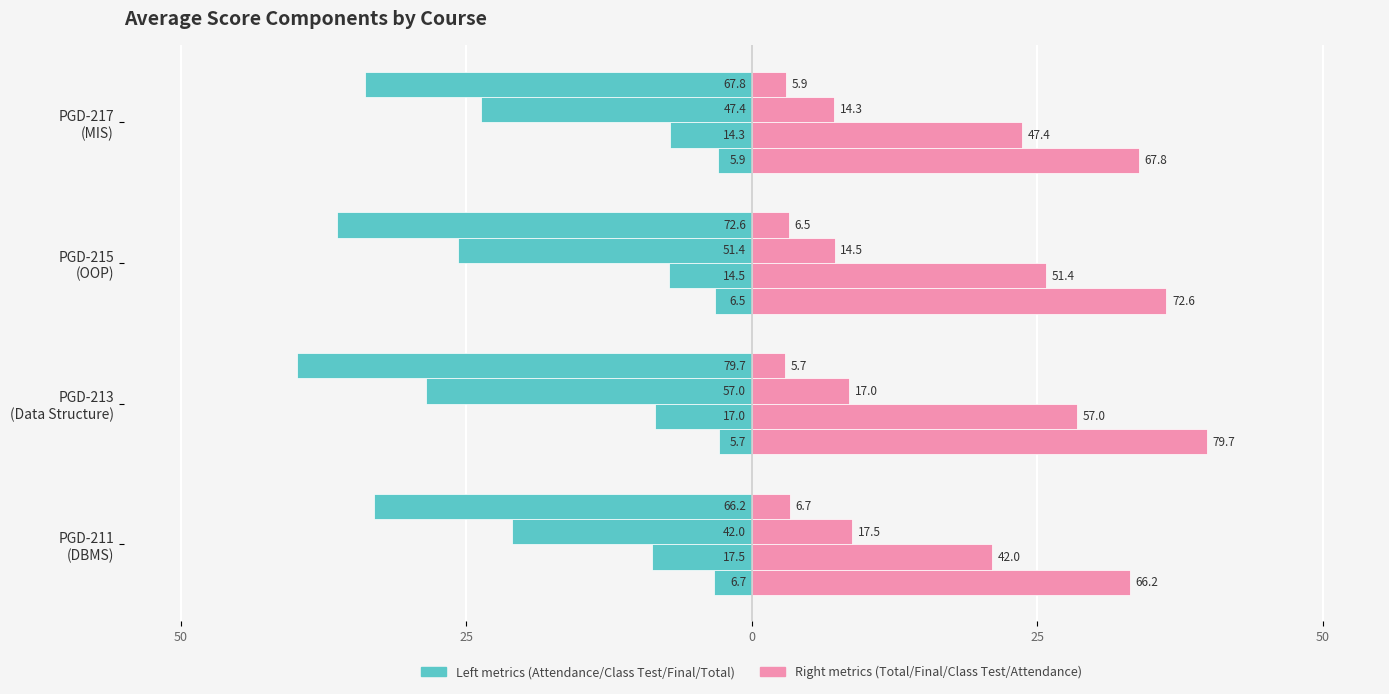

What is the average value of the Total avg series?

35.8